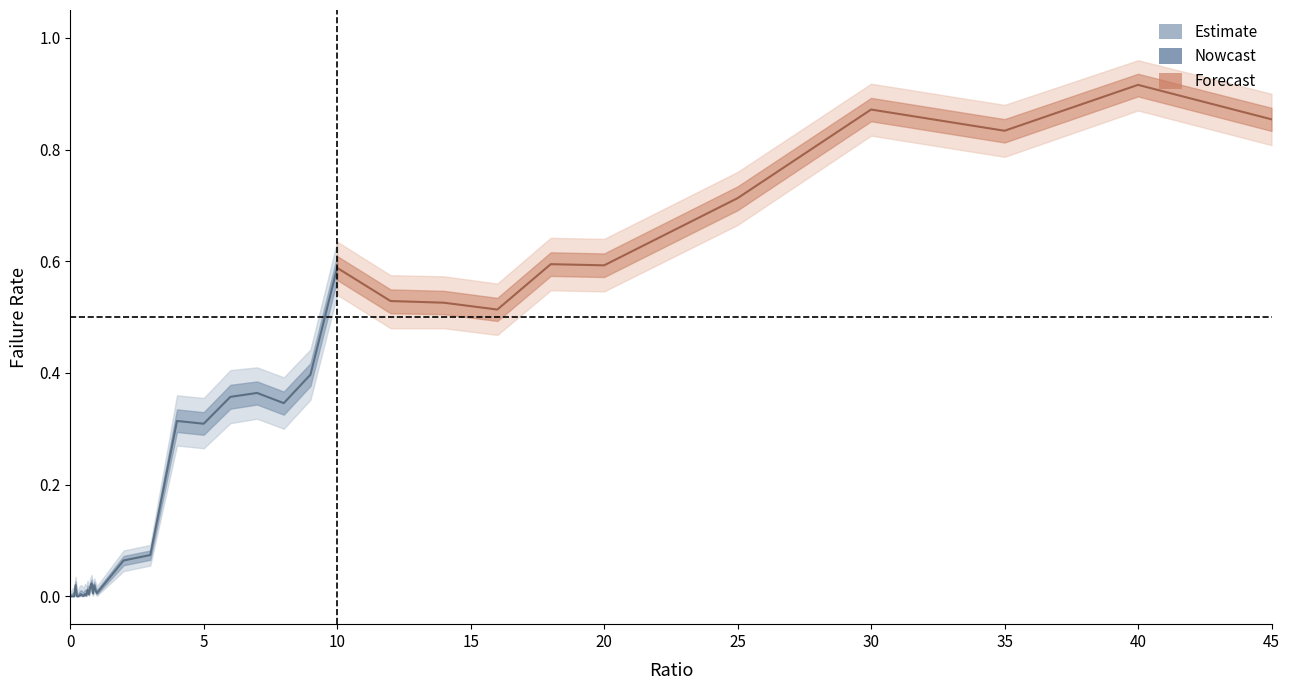

List the labels in order of failRate_upper value, smallest first.

0, 0.05, 0.25, 0.3, 0.1, 0.15, 0.5, 0.35, 0.45, 0.6, 0.7, 1, 0.4, 0.85, 0.55, 0.95, 0.65, 0.75, 0.9, 0.2, 0.8, 2, 3, 5, 4, 8, 6, 7, 9, 16, 14, 12, 10, 20, 18, 25, 35, 45, 30, 40